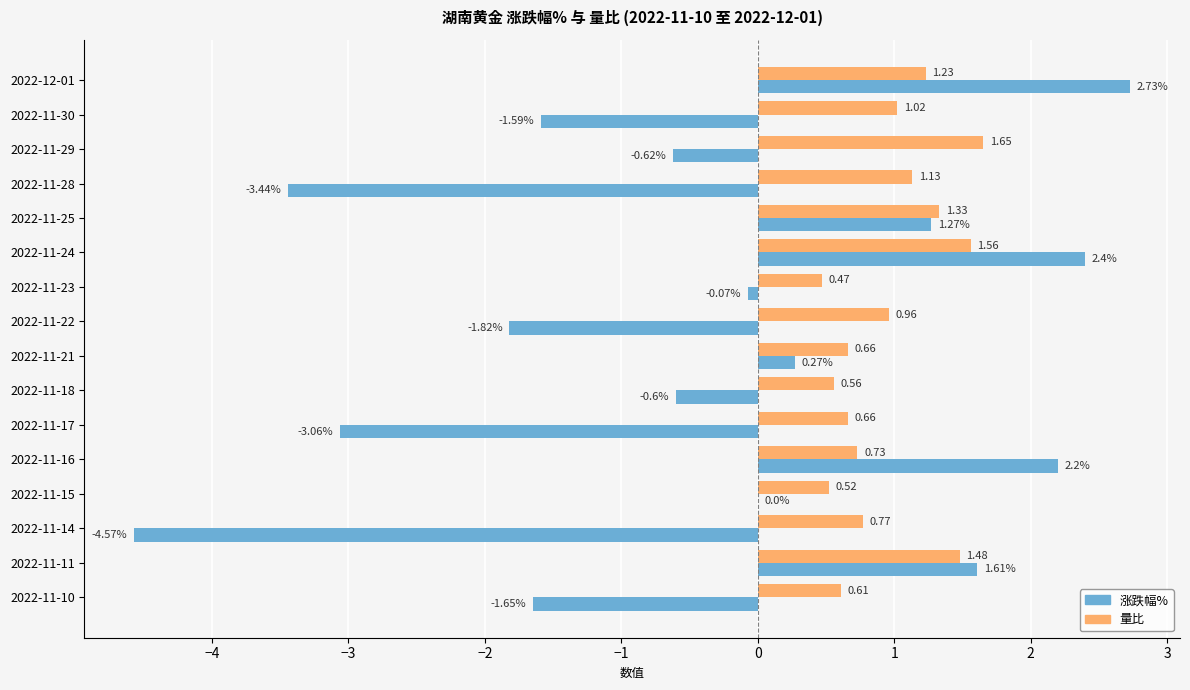

What is the sum of the 量比 values at 2022-11-24 and 2022-11-29?

3.2